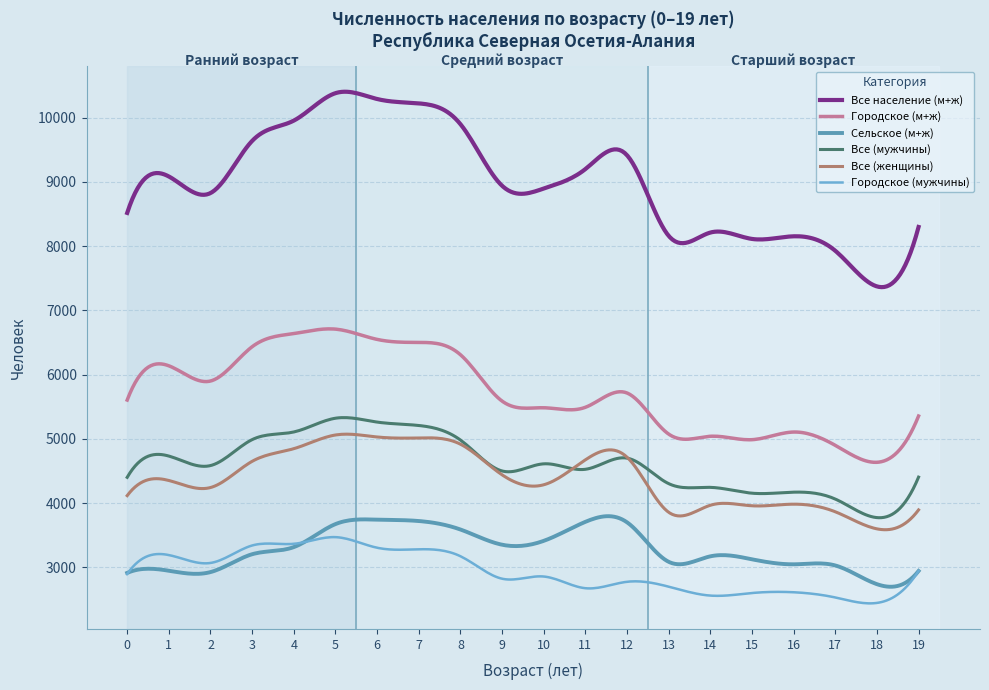

Rank the series by their maximum value, from lowest to highest.

Городское (мужчины), Сельское (м+ж), Все (женщины), Все (мужчины), Городское (м+ж), Все население (м+ж)